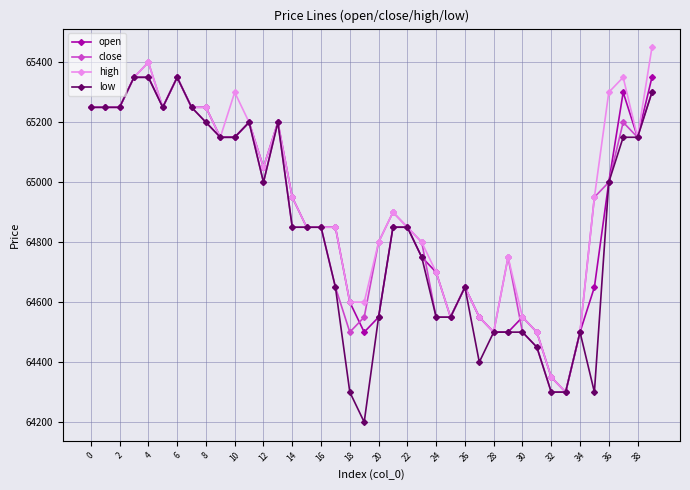

True or false: open has more than 2 interior local peaks.

True